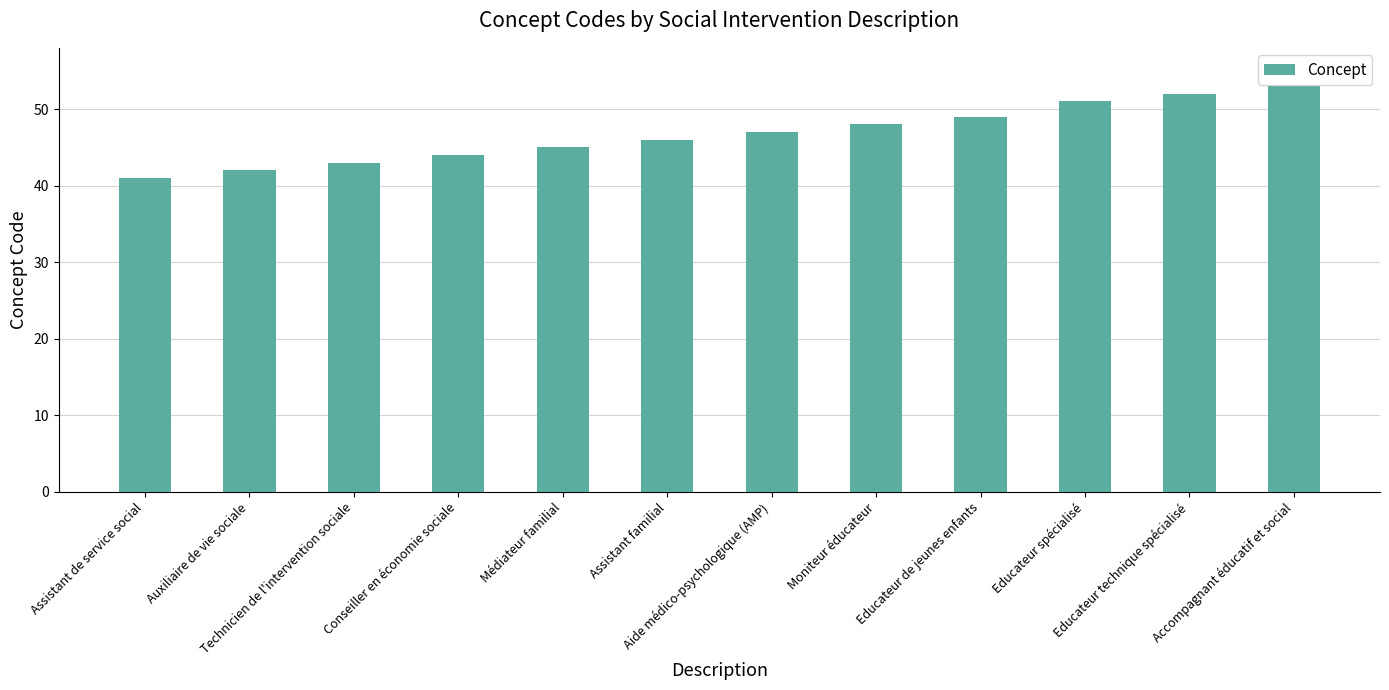

Approximately how many times larger is the value at Accompagnant éducatif et social compared to Conseiller en économie sociale?

1.2